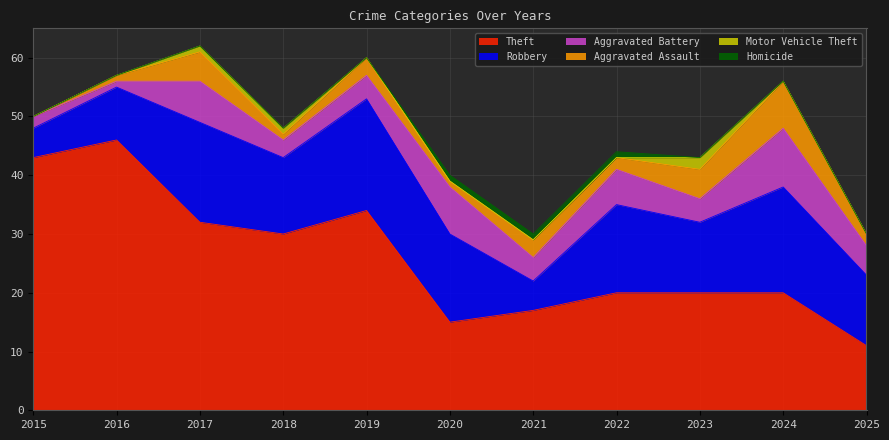

Reading left to right, extract all data points from this chart.

Theft: 2015=43	2016=46	2017=32	2018=30	2019=34	2020=15	2021=17	2022=20	2023=20	2024=20	2025=11
Robbery: 2015=5	2016=9	2017=17	2018=13	2019=19	2020=15	2021=5	2022=15	2023=12	2024=18	2025=12
Aggravated Battery: 2015=2	2016=1	2017=7	2018=3	2019=4	2020=8	2021=4	2022=6	2023=4	2024=10	2025=5
Aggravated Assault: 2015=0	2016=1	2017=5	2018=1	2019=3	2020=1	2021=3	2022=2	2023=5	2024=8	2025=2
Motor Vehicle Theft: 2015=0	2016=0	2017=1	2018=1	2019=0	2020=0	2021=0	2022=0	2023=2	2024=0	2025=0
Homicide: 2015=0	2016=0	2017=0	2018=0	2019=0	2020=1	2021=1	2022=1	2023=0	2024=0	2025=0